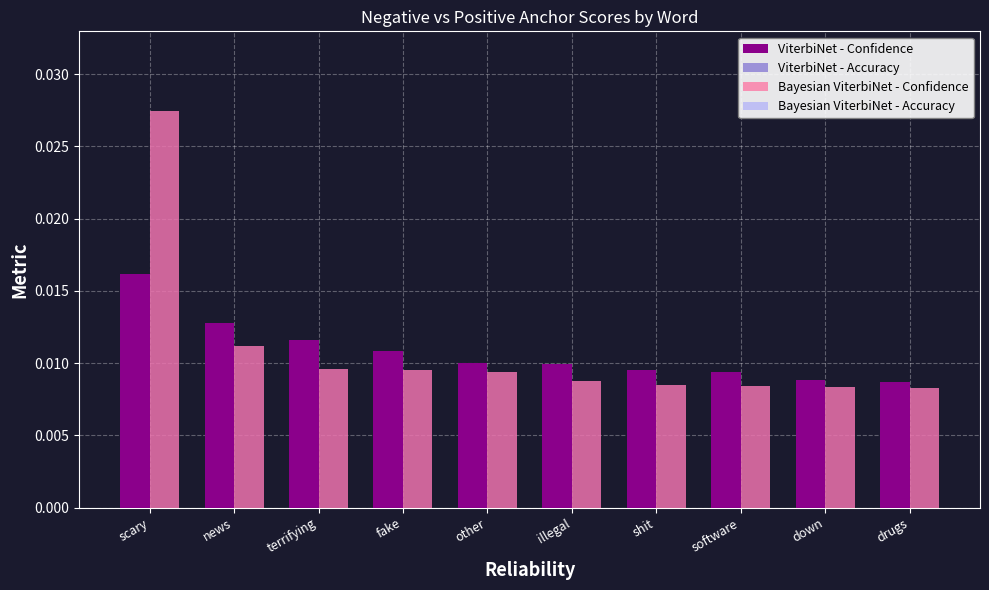

What are all the series names shown in the legend?

ViterbiNet - Confidence, ViterbiNet - Accuracy, Bayesian ViterbiNet - Confidence, Bayesian ViterbiNet - Accuracy